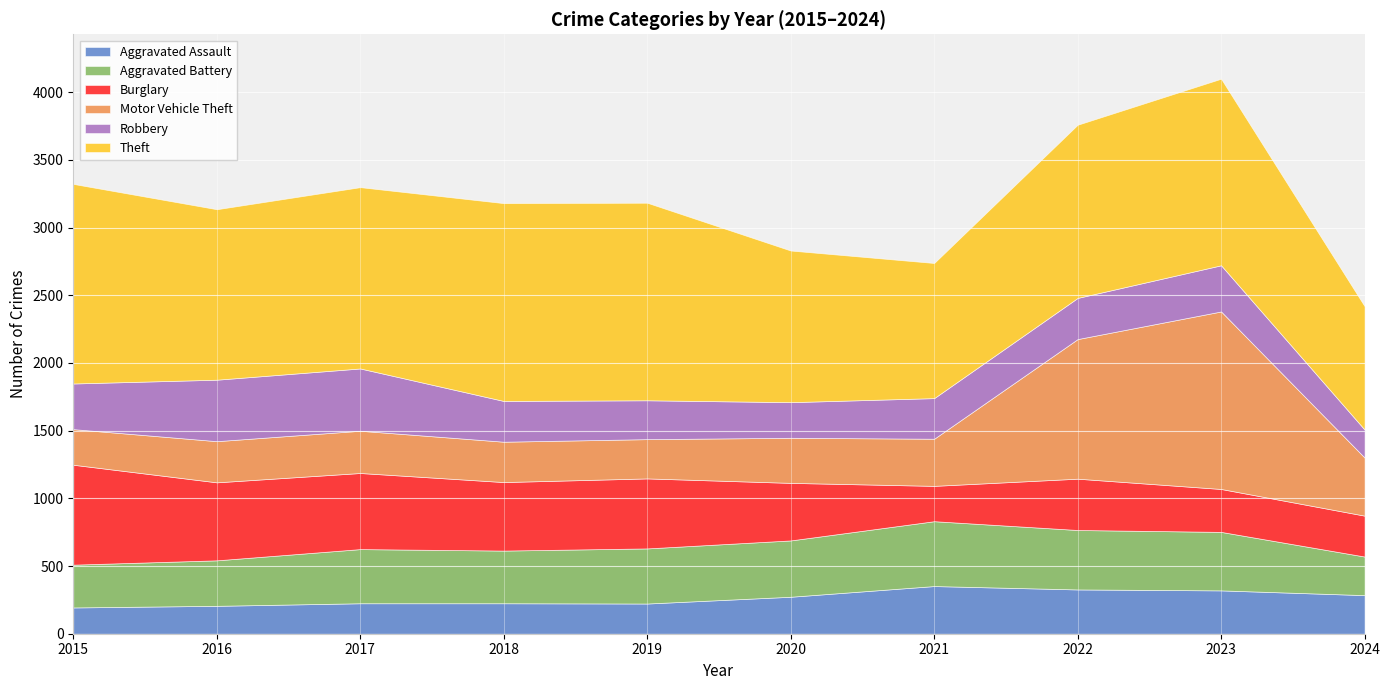

What is the sum of all Burglary values?

4583